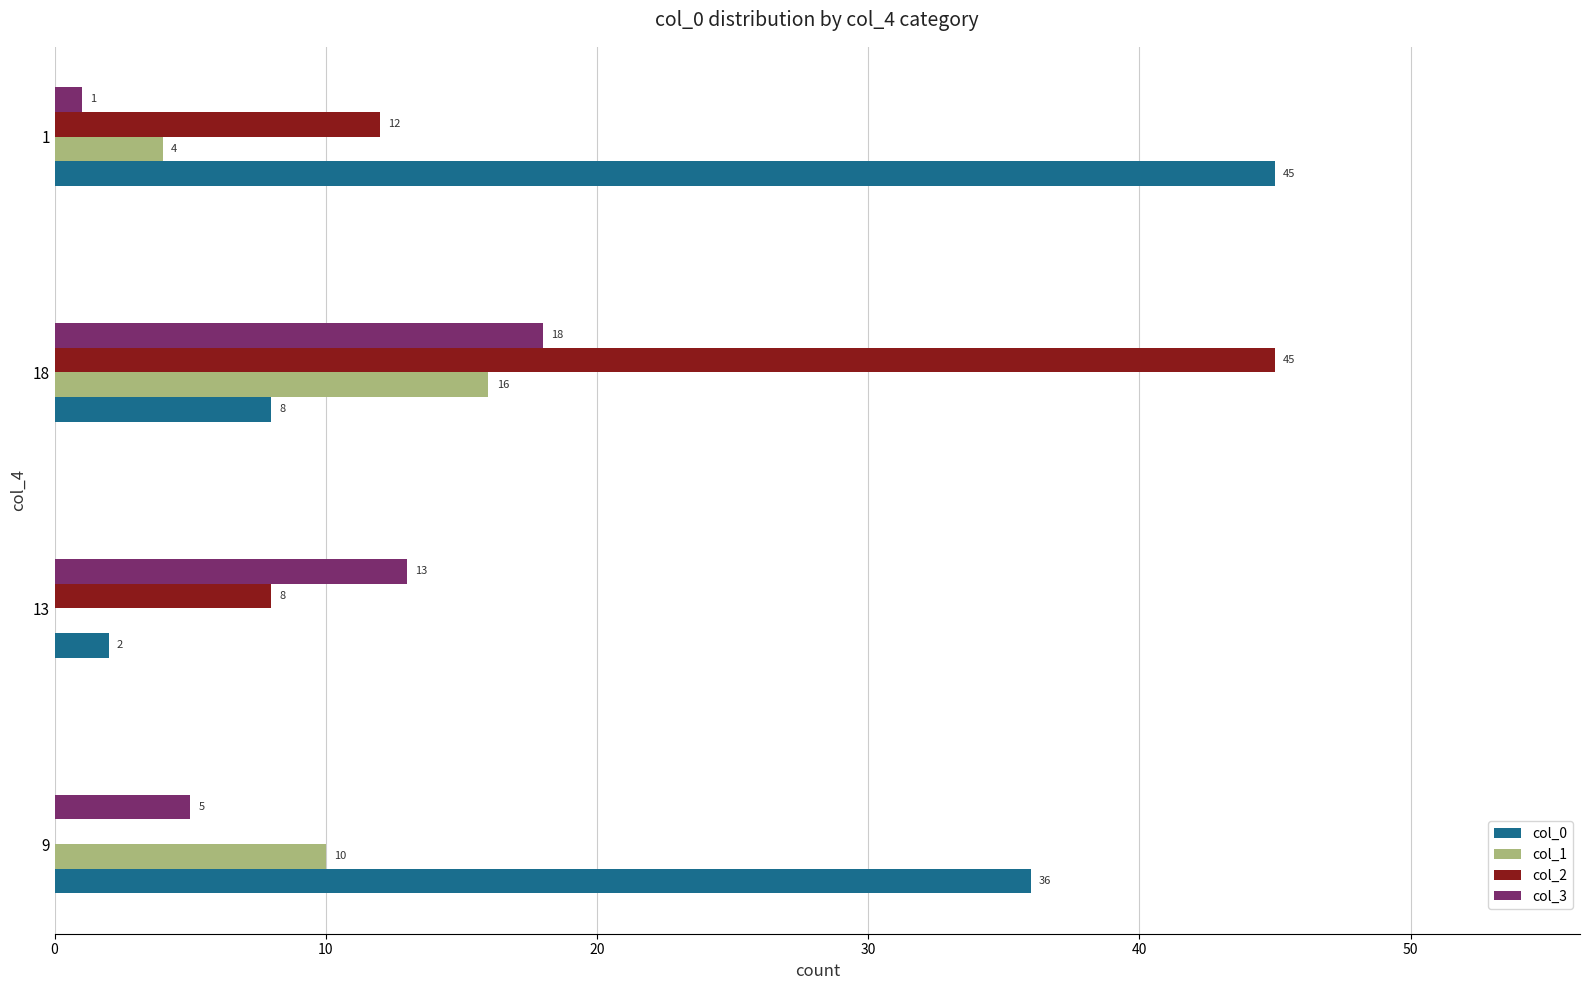

What is the greatest value displayed?

45